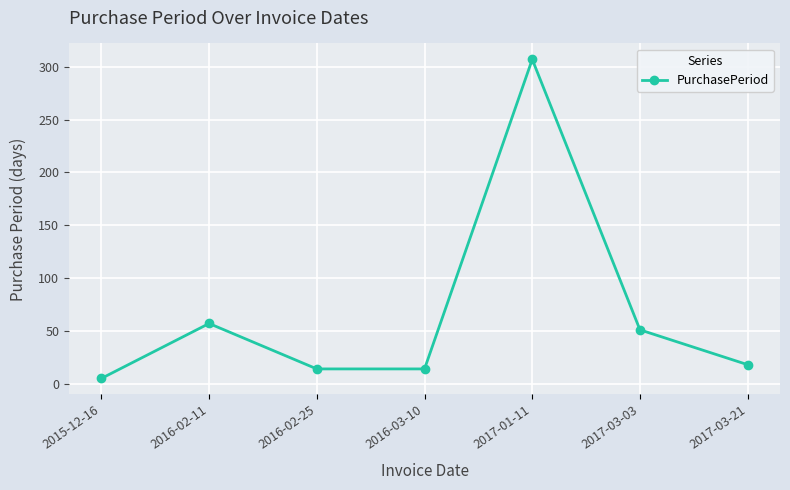

Where does the data first go above 18?

2016-02-11